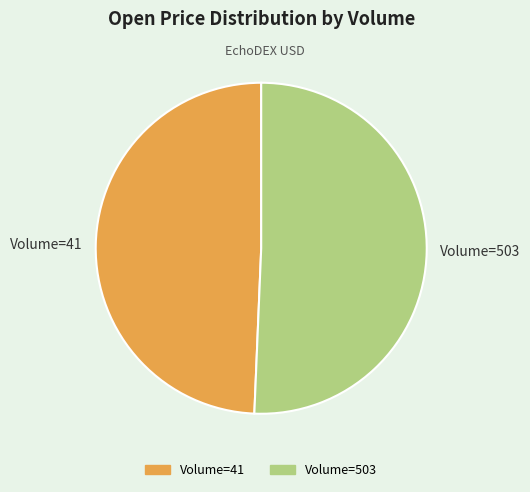

Is Volume=503 the majority of the pie?

Yes